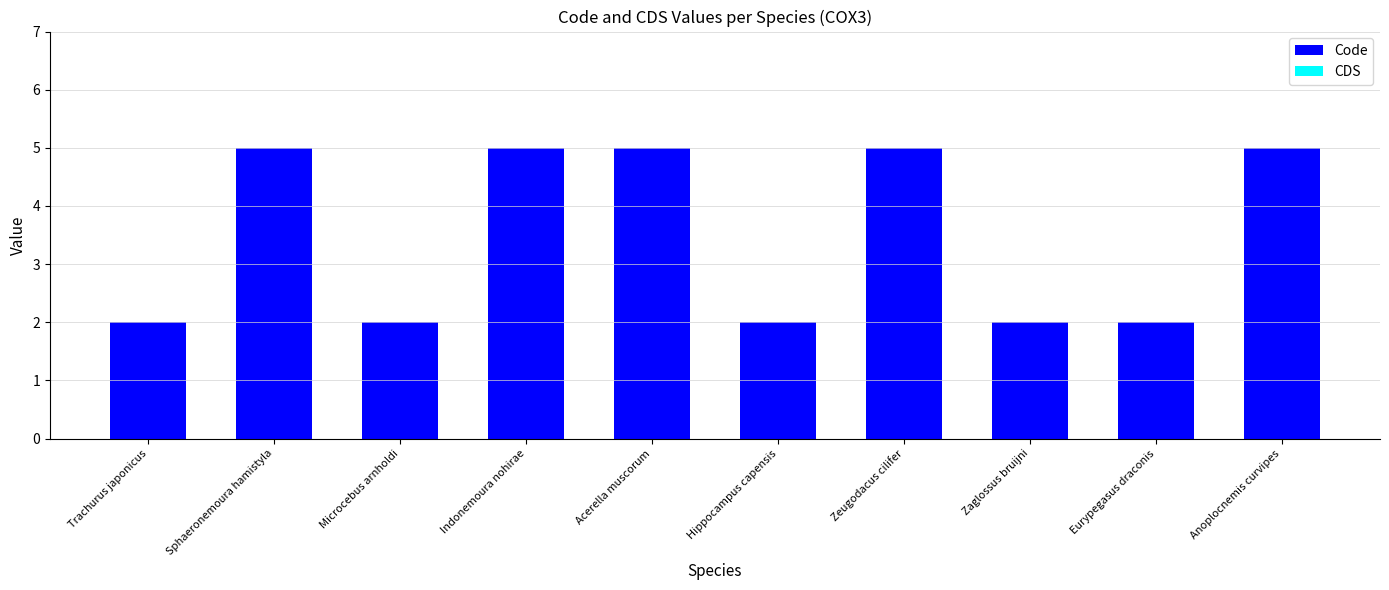

What is the greatest value displayed?

5